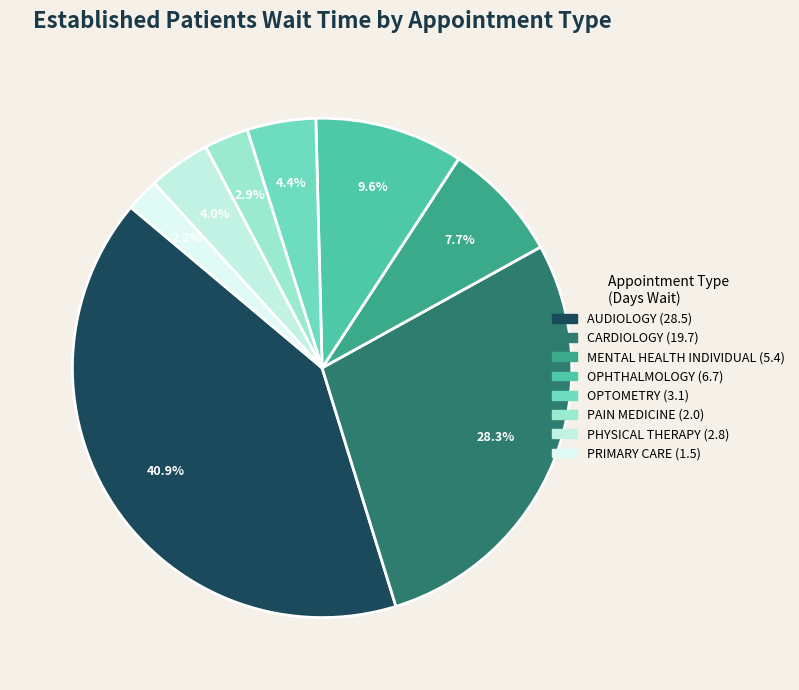

What portion of the pie excludes MENTAL HEALTH INDIVIDUAL?

92.3%